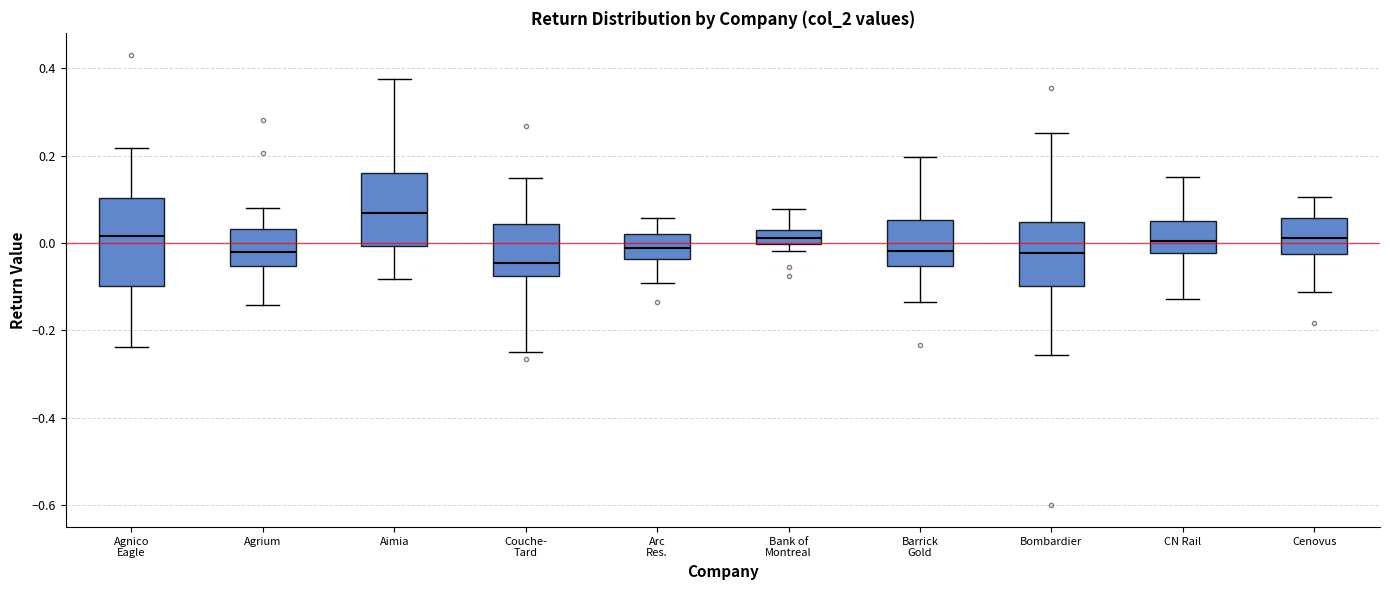

Comparing the boxes themselves (not the whiskers), which one is the tallest?

Agnico Eagle